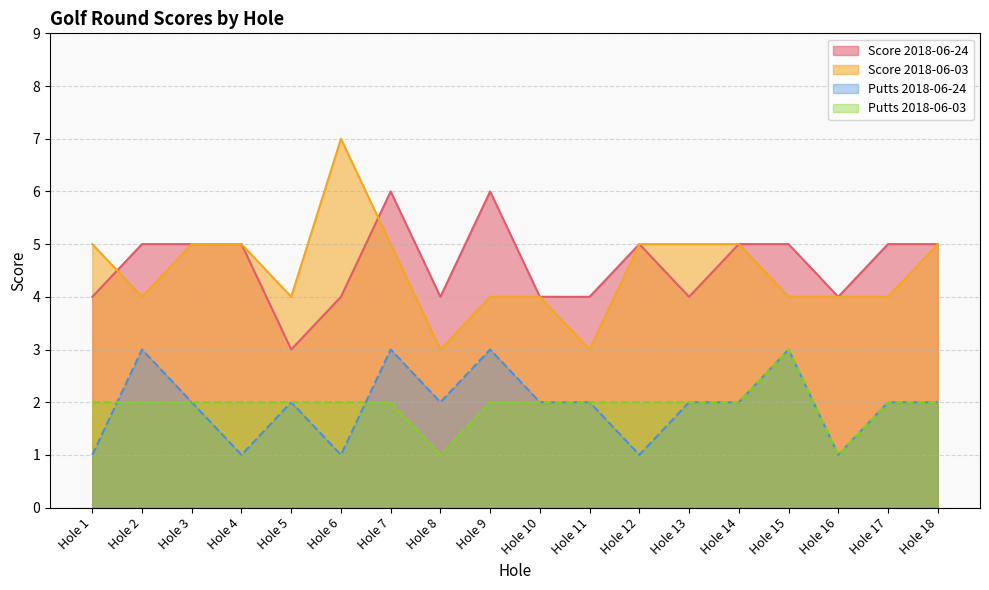

Where is the first local minimum for Score 2018-06-24?

Hole 5